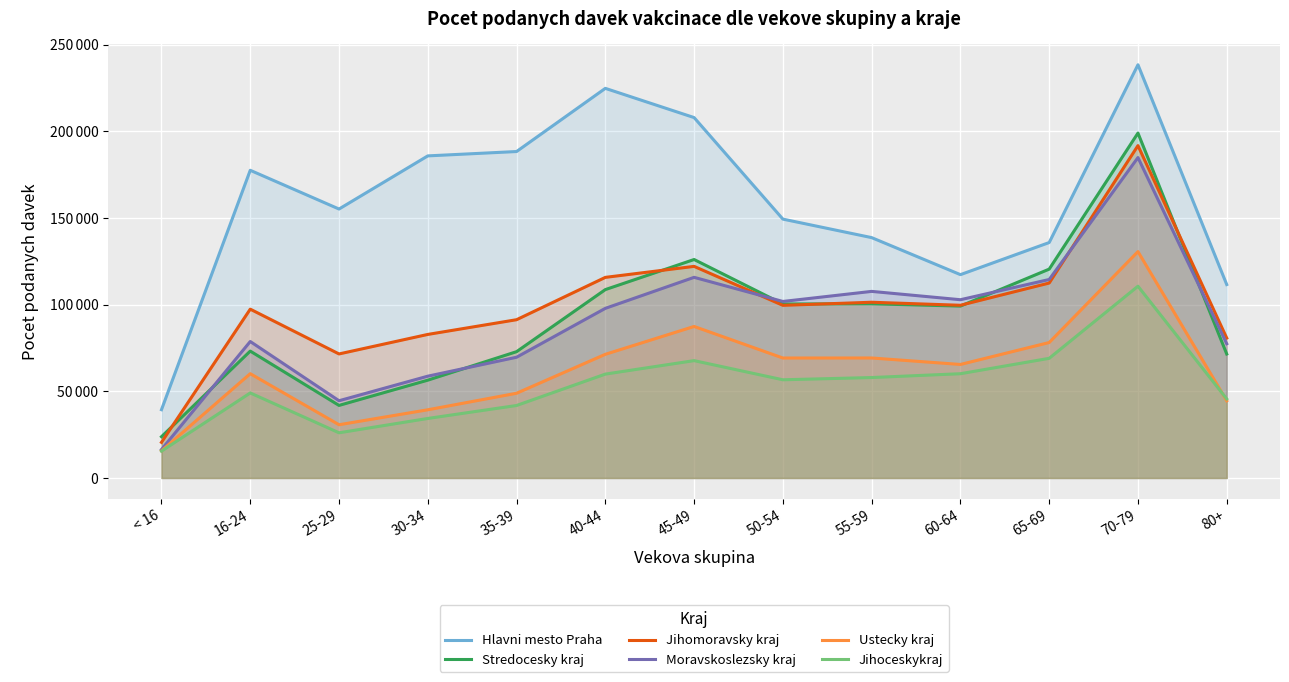

Where does the Ustecky kraj series first go above 65493?

40-44